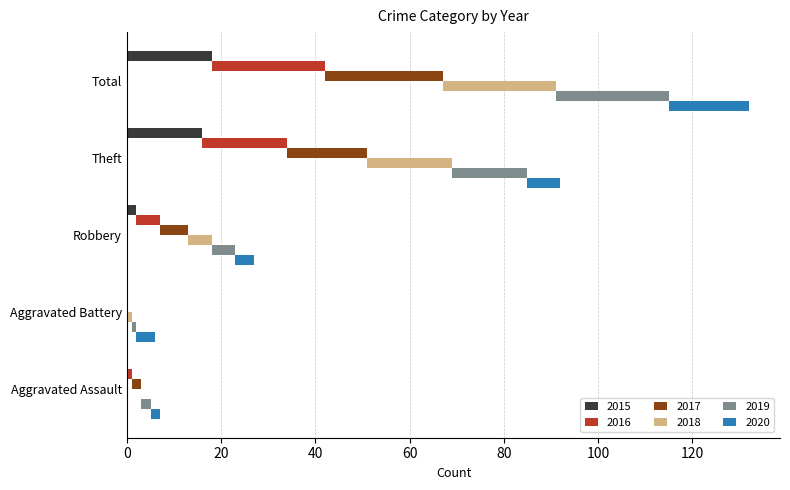

True or false: 2016 has a value of 1 at Aggravated Assault.

True